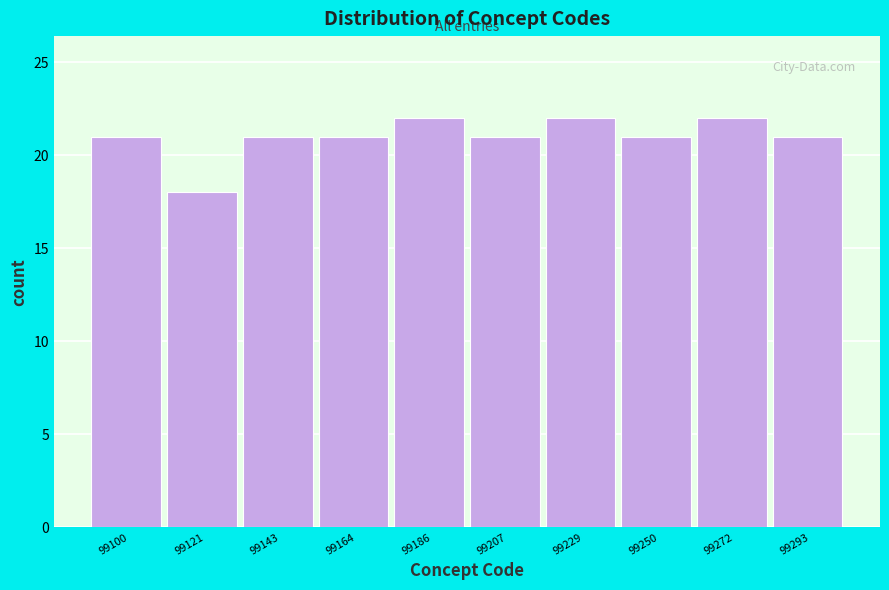

Reading left to right, transcribe all the data shown in this chart.

99100=21	99121=18	99143=21	99164=21	99186=22	99207=21	99229=22	99250=21	99272=22	99293=21